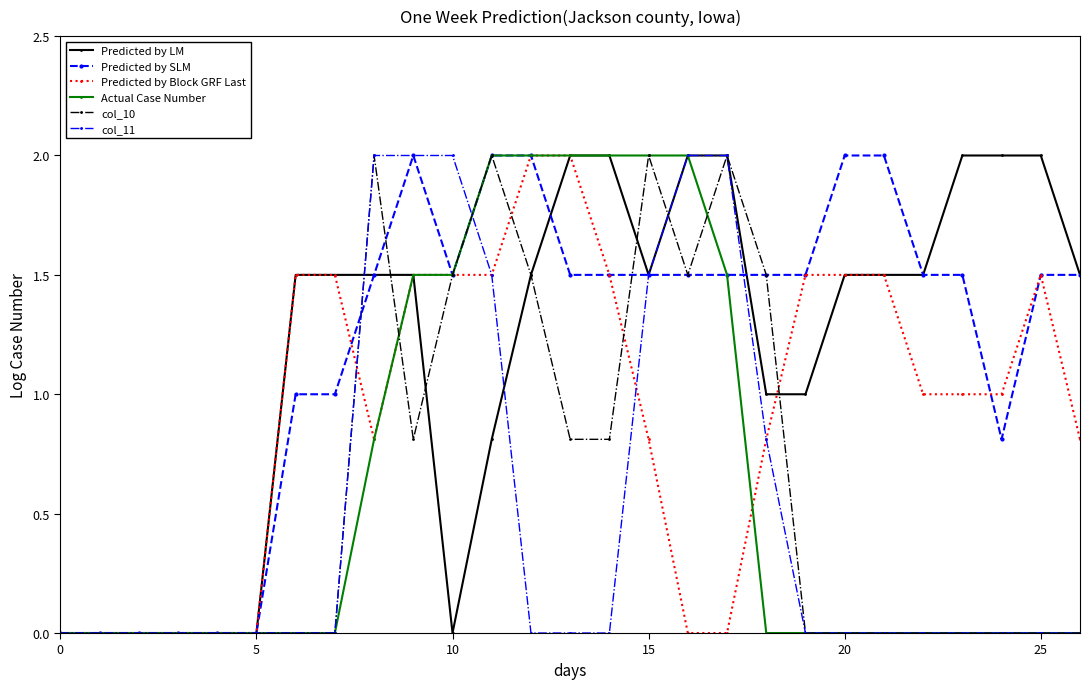

What is the average value of the Predicted by SLM series?

1.2